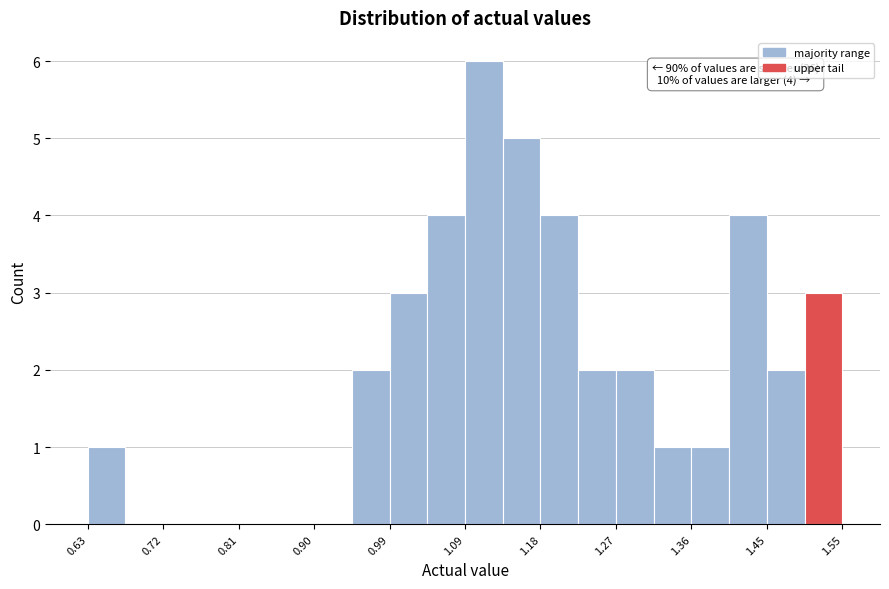

Which range on the x-axis has the tallest bar?

1.09 to 1.13